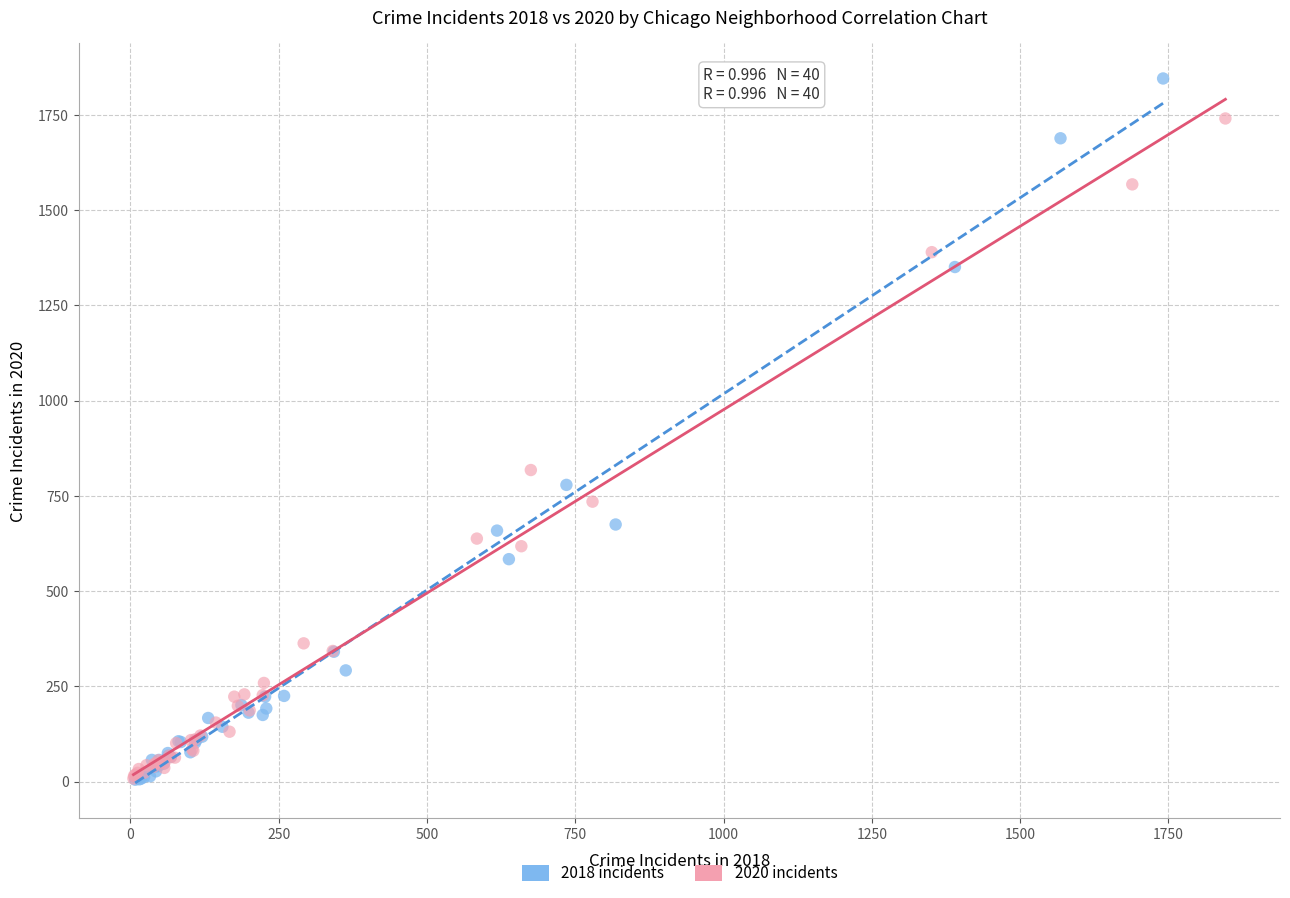

Which series has the largest Y range (max minus min)?

2018 incidents